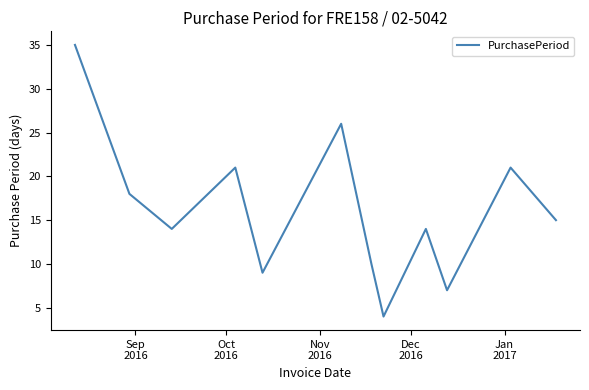

What is the greatest value displayed?

35